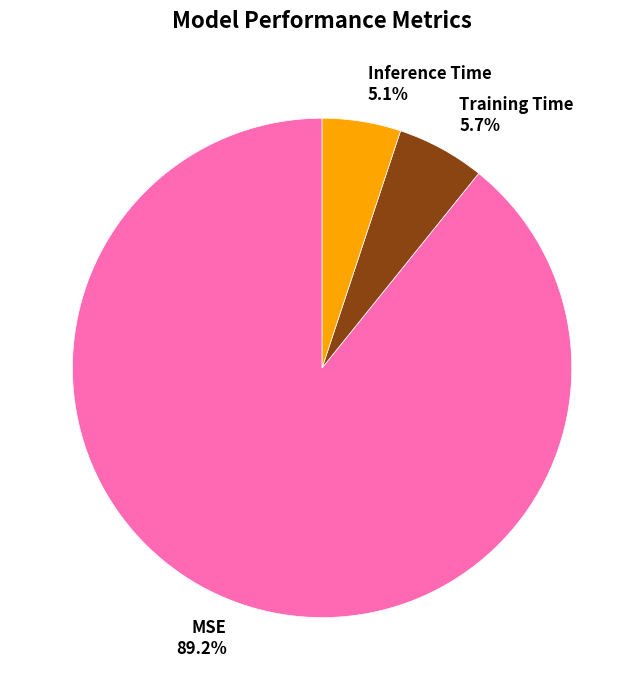

Between Inference Time and Training Time, which is larger?

Training Time